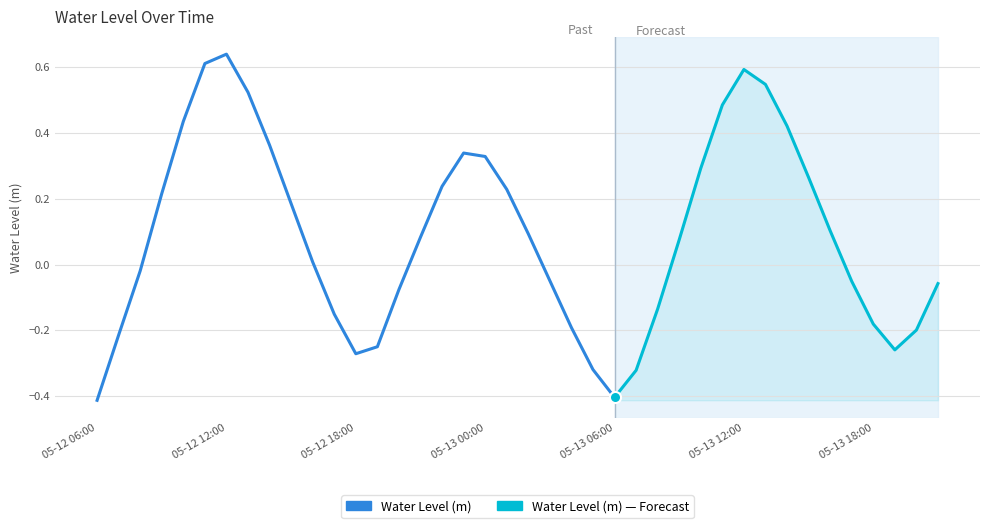

What is the approximate value at 2024-05-12 18:00?

-0.3